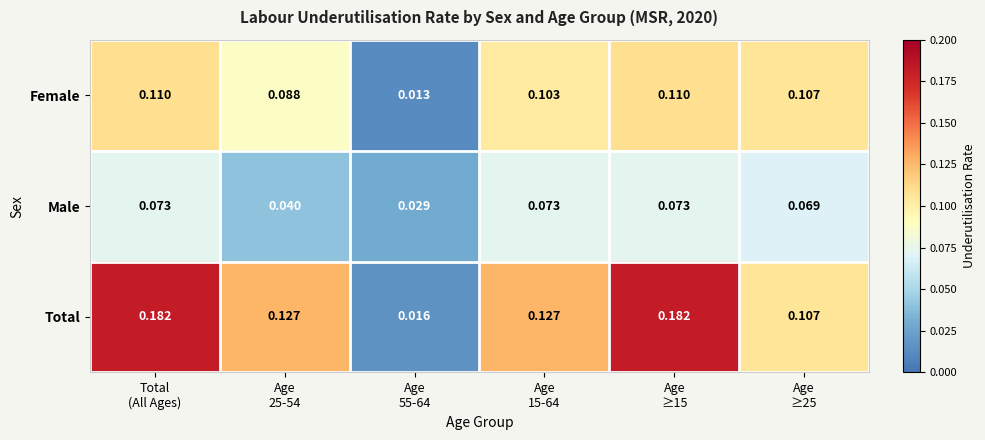

List the series in order of their overall mean, highest first.

Total, Female, Male